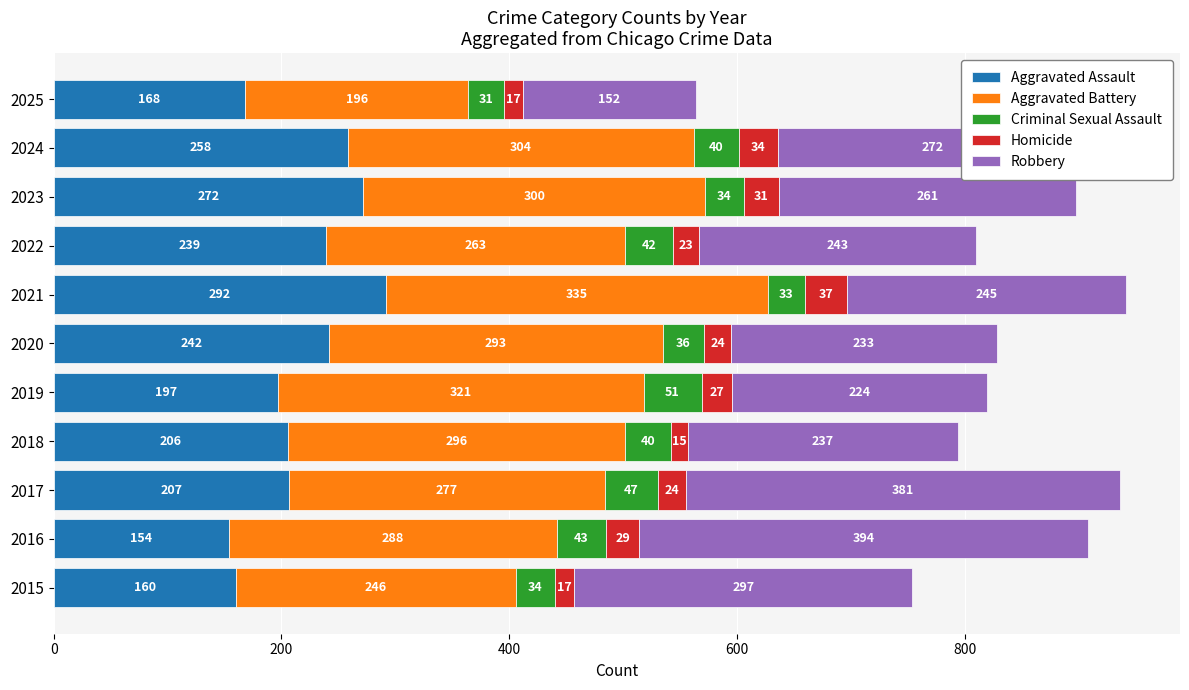

True or false: Aggravated Assault has a value of 47 at 2019.

False